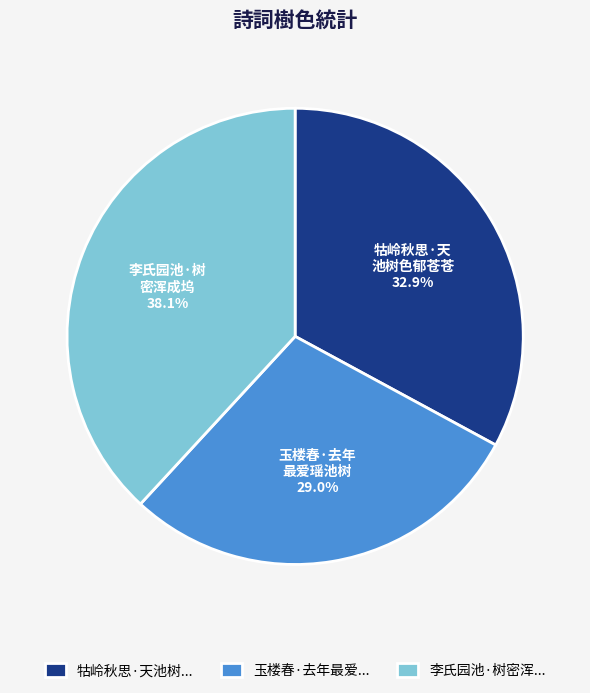

Rank the categories by value from lowest to highest.

玉楼春·去年最爱..., 牯岭秋思·天池树..., 李氏园池·树密浑...